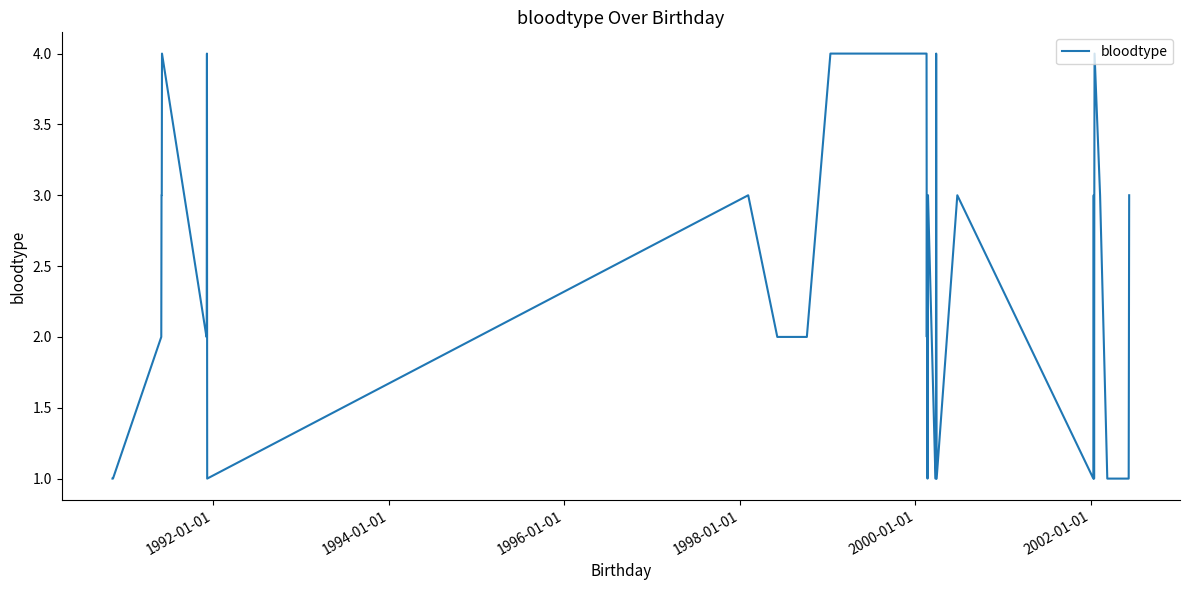

What is the maximum value shown in the chart?

4